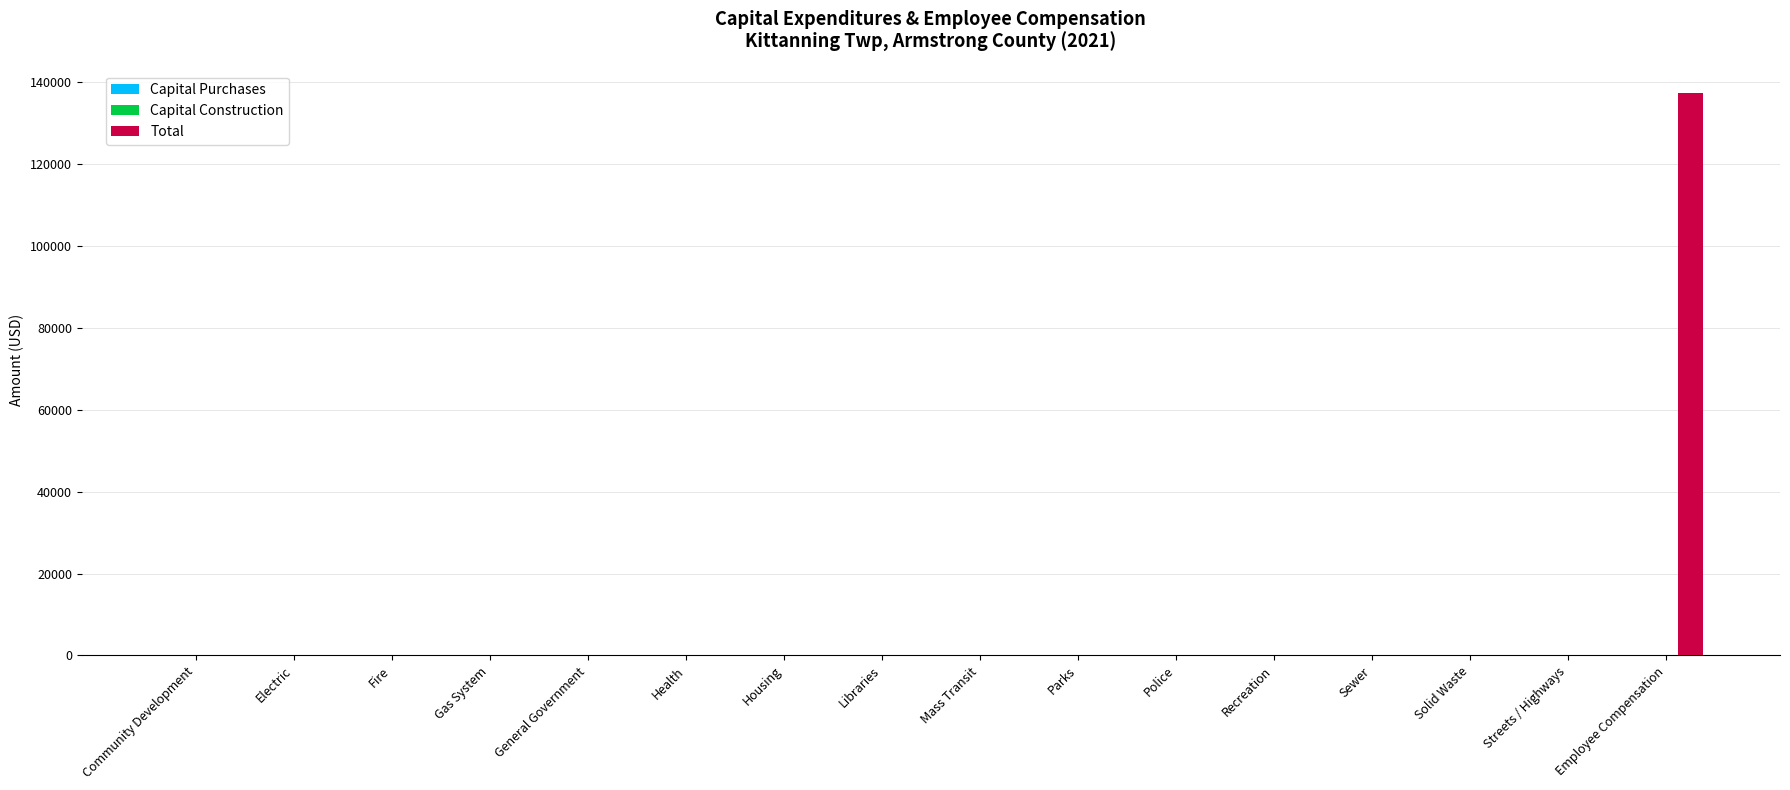

The value at Housing is 0. True or false?

True